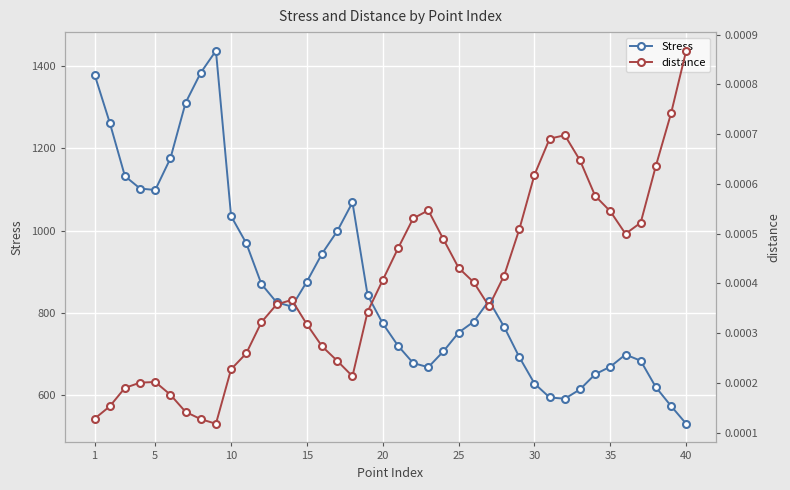

True or false: distance and Stress cross at least once.

False